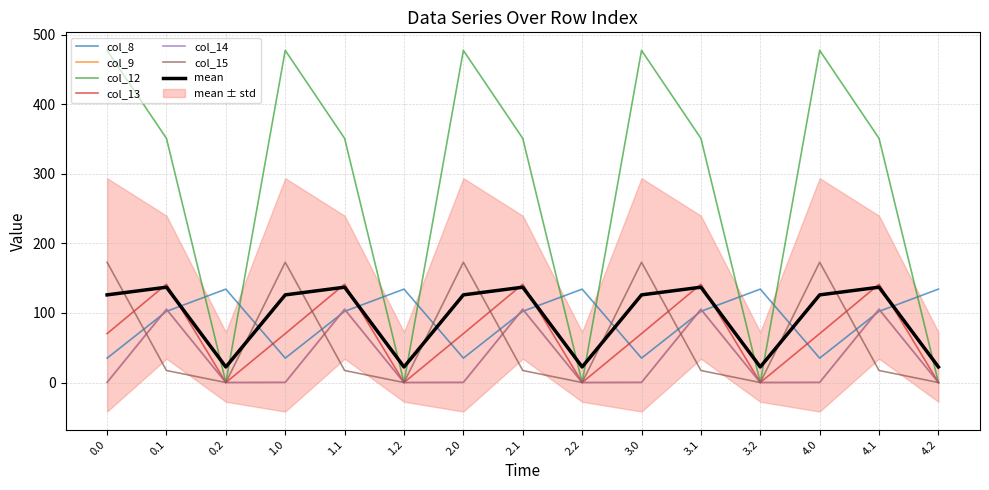

At which category is the sum across all series the highest?

0.1